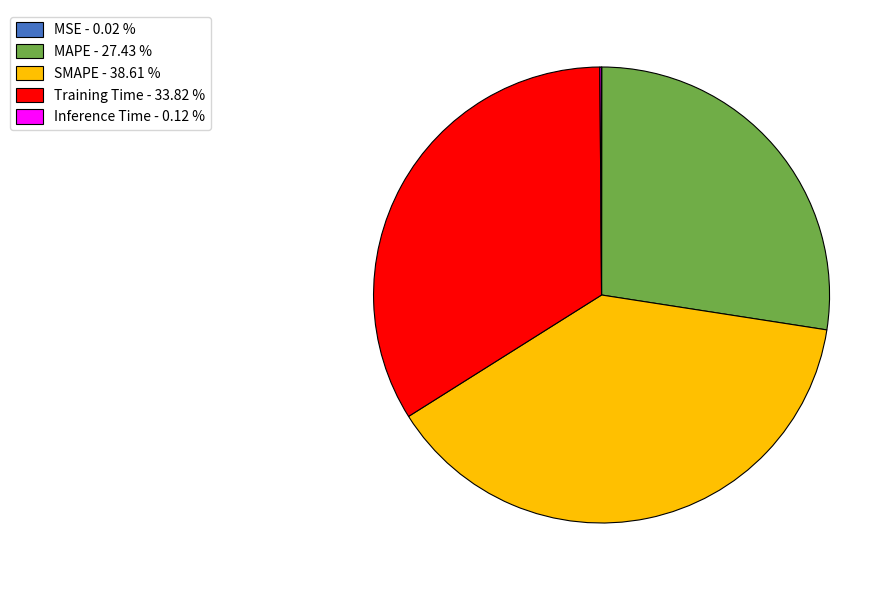

Which has a higher value, MAPE - 27.43 % or SMAPE - 38.61 %?

SMAPE - 38.61 %